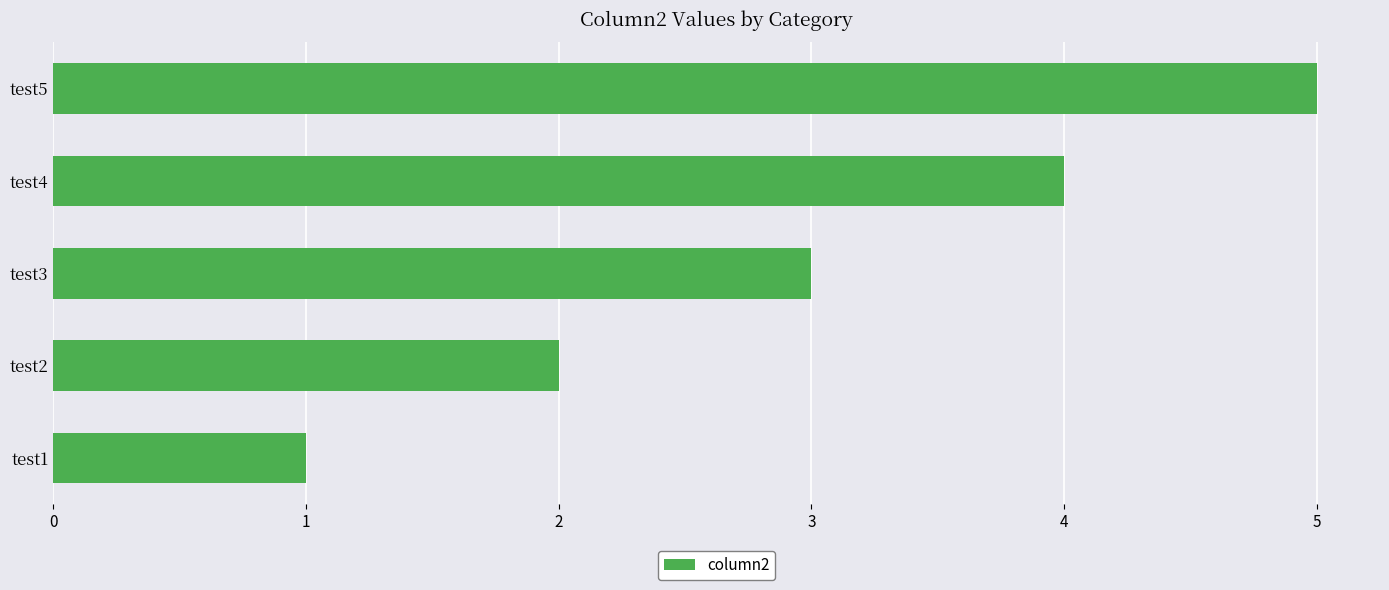

What is the change in value from test1 to test3?

+2